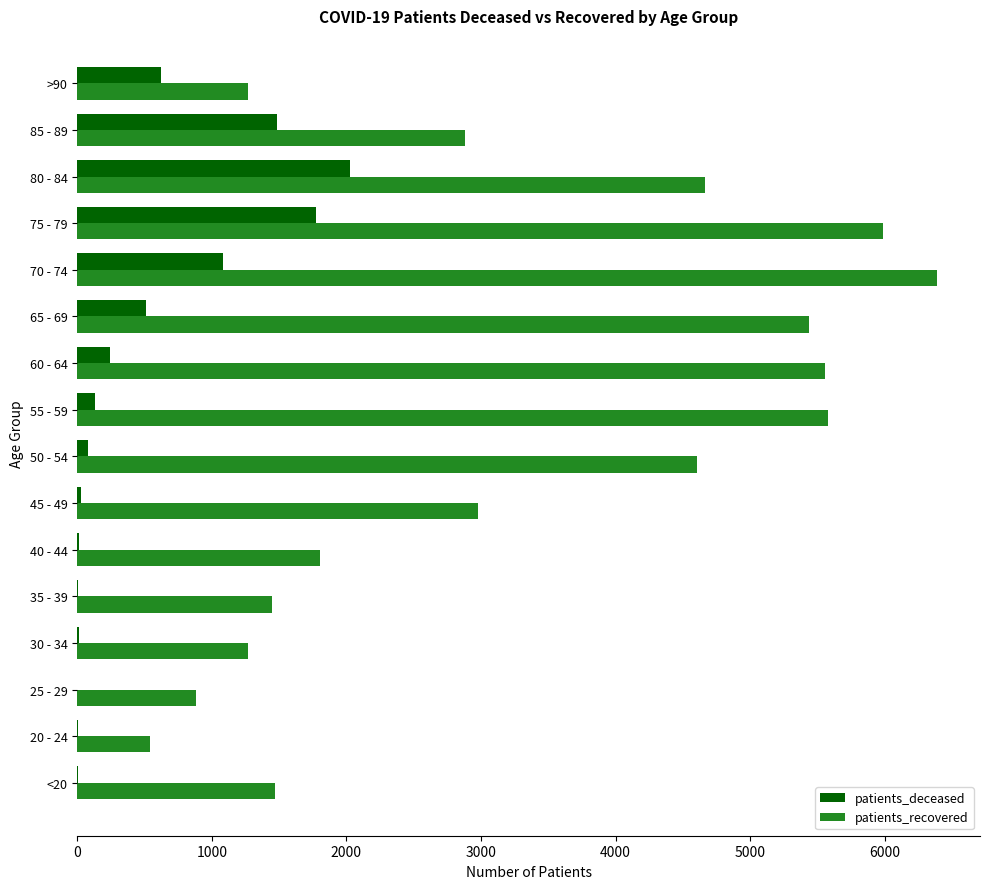

Is the value of patients_recovered at 85 - 89 greater than the value of patients_deceased at 25 - 29?

Yes